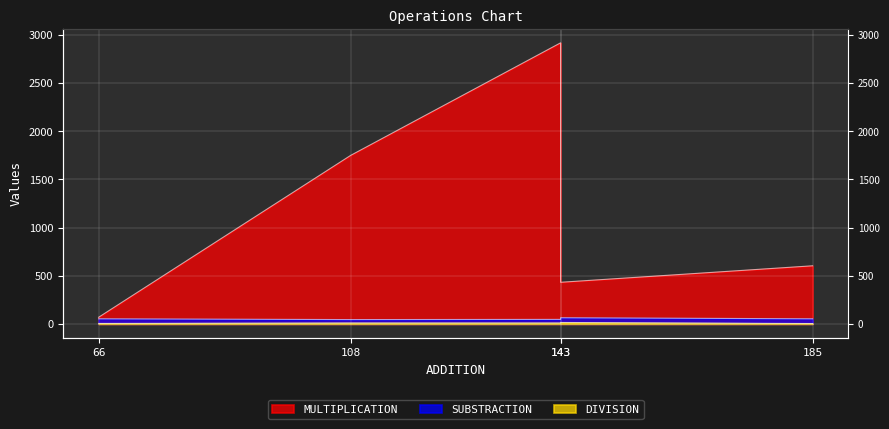

What is the minimum value for SUBSTRACTION?

45